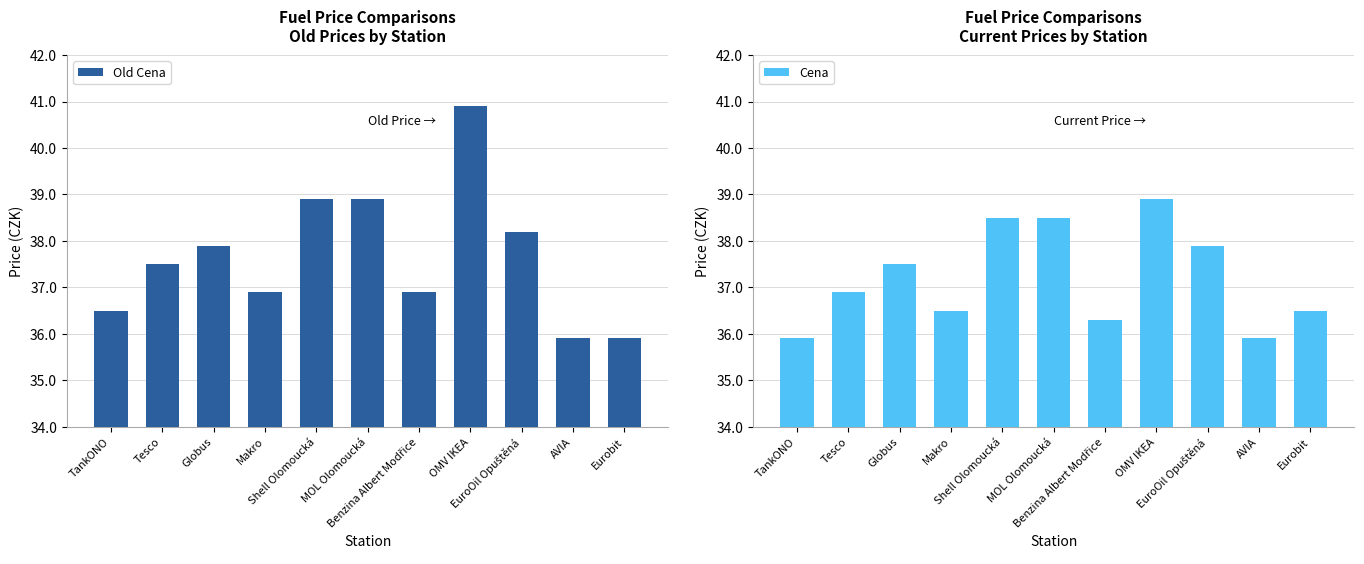

Reading left to right, transcribe all the data shown in this chart.

Old Cena: TankONO=36.5	Tesco=37.5	Globus=37.9	Makro=36.9	Shell Olomoucká=38.9	MOL Olomoucká=38.9	Benzina Albert Modřice=36.9	OMV IKEA=40.9	EuroOil Opuštěná=38.2	AVIA=35.9	Eurobit=35.9
Cena: TankONO=35.9	Tesco=36.9	Globus=37.5	Makro=36.5	Shell Olomoucká=38.5	MOL Olomoucká=38.5	Benzina Albert Modřice=36.3	OMV IKEA=38.9	EuroOil Opuštěná=37.9	AVIA=35.9	Eurobit=36.5